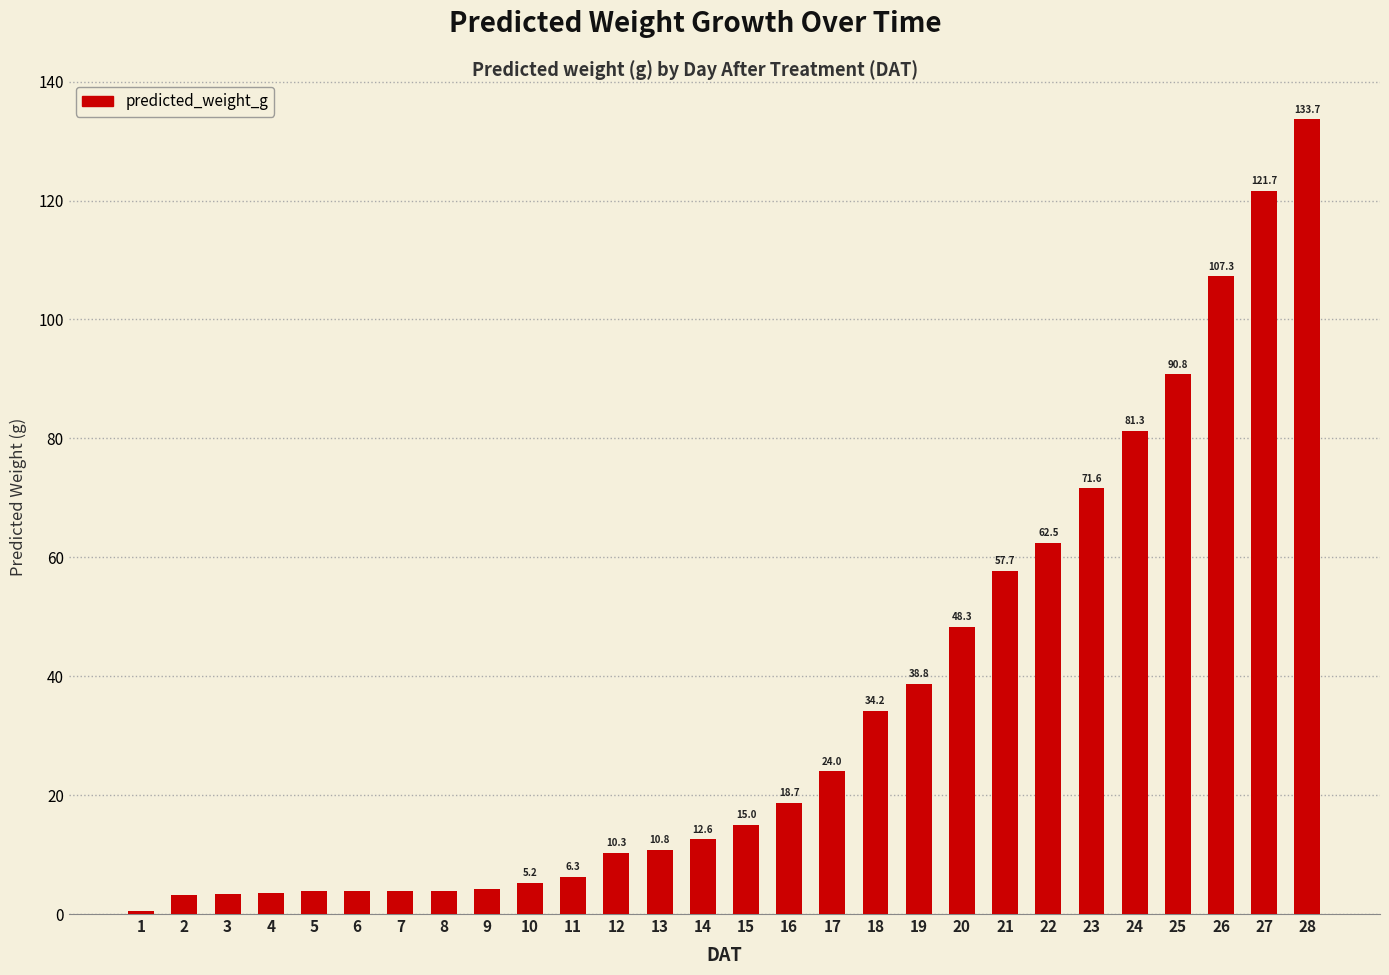

What is the value of the 25th bar from the left?

90.8